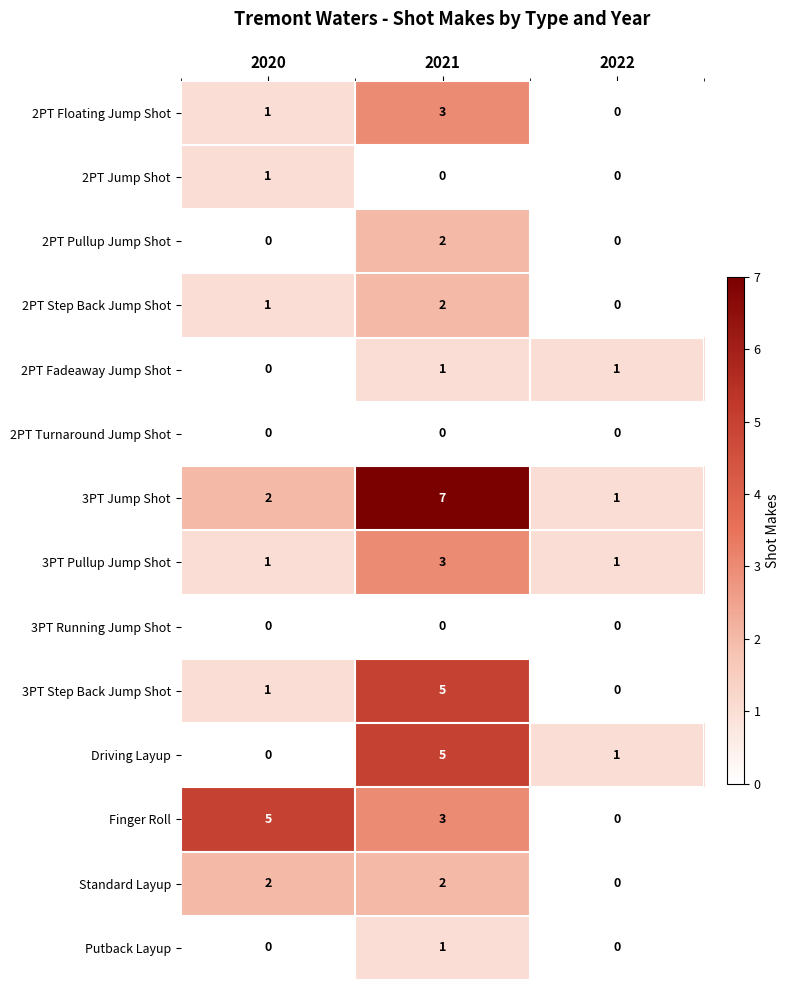

At which category is the sum across all series the highest?

2021